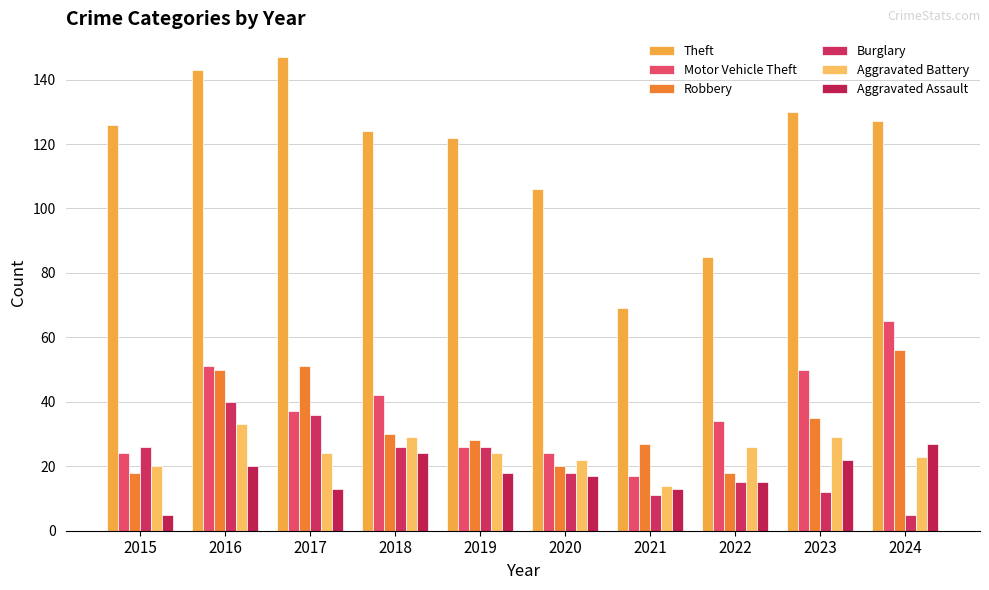

At which category is the sum across all series the highest?

2016